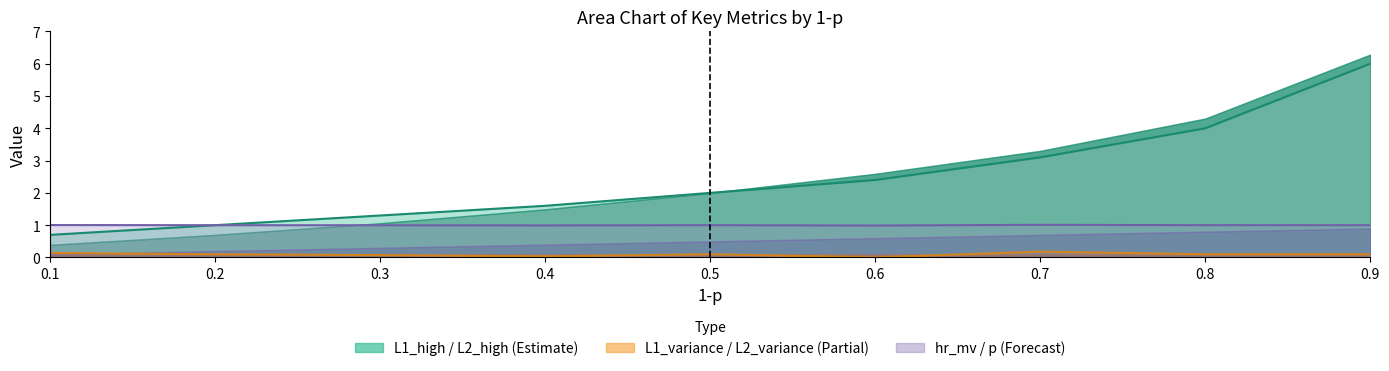

Which series has the largest total across all categories?

L2_high